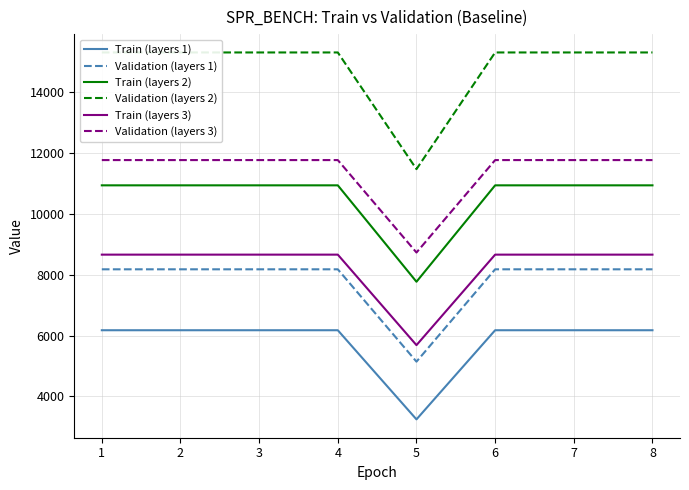

How many lines are shown in the chart?

6